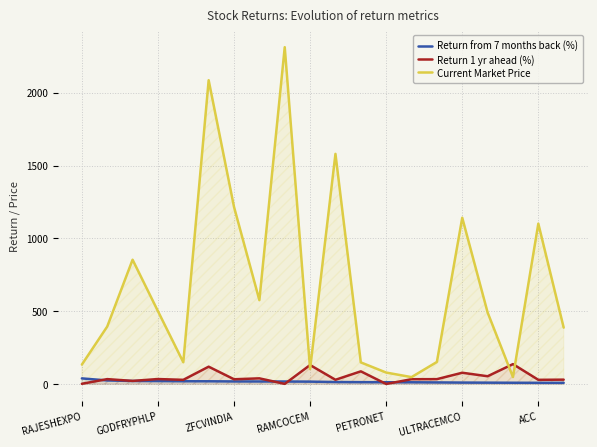

How many lines are shown in the chart?

3